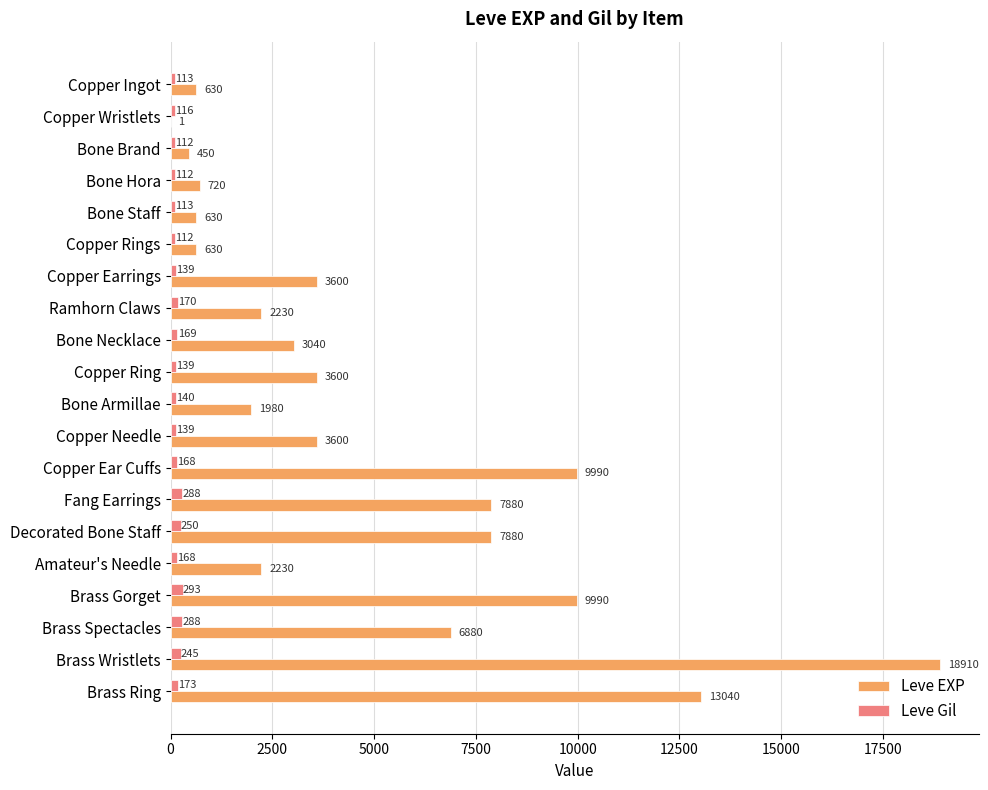

Which series has the largest range (max minus min)?

Leve EXP